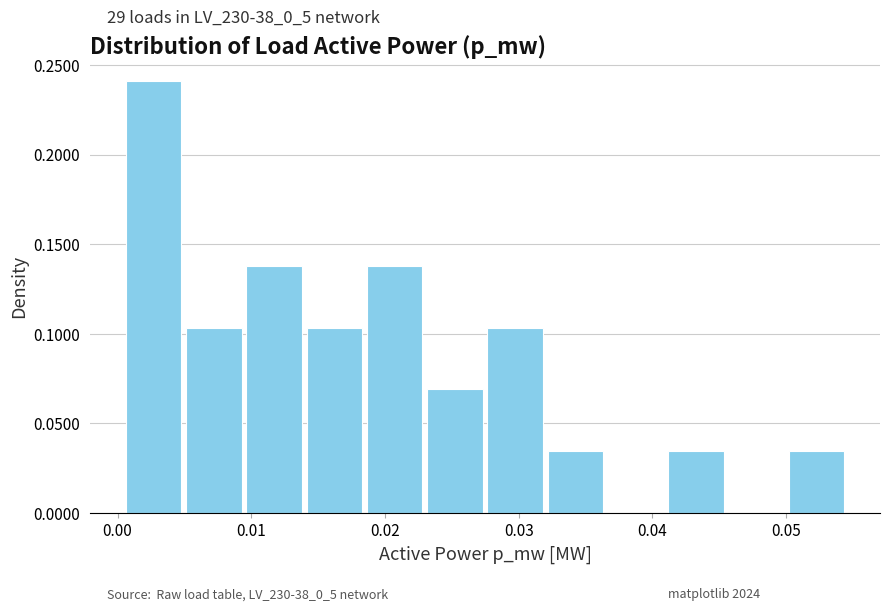

Which range on the x-axis has the tallest bar?

0.001 to 0.005